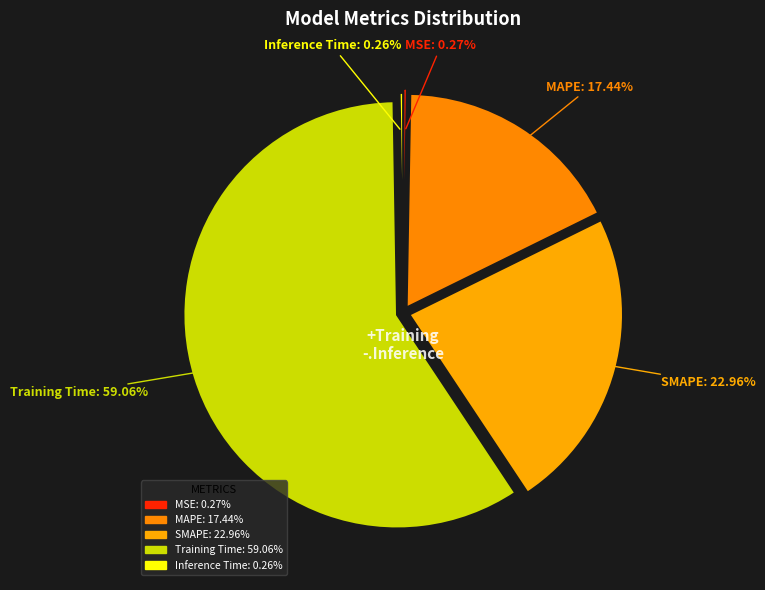

To the nearest percent, what portion does Training Time represent?

59%